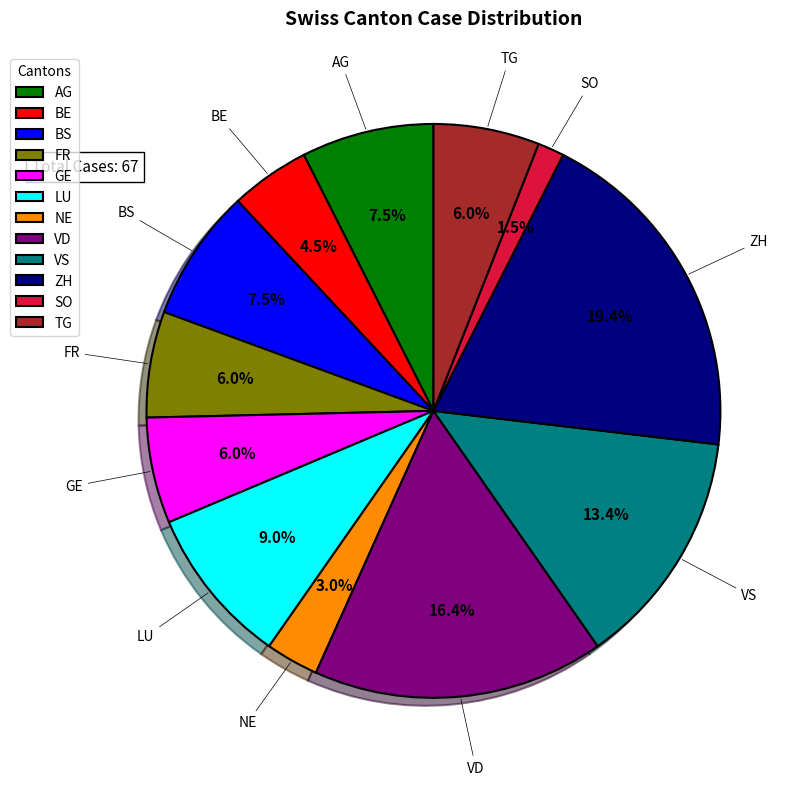

Which category has the biggest portion of the pie?

ZH